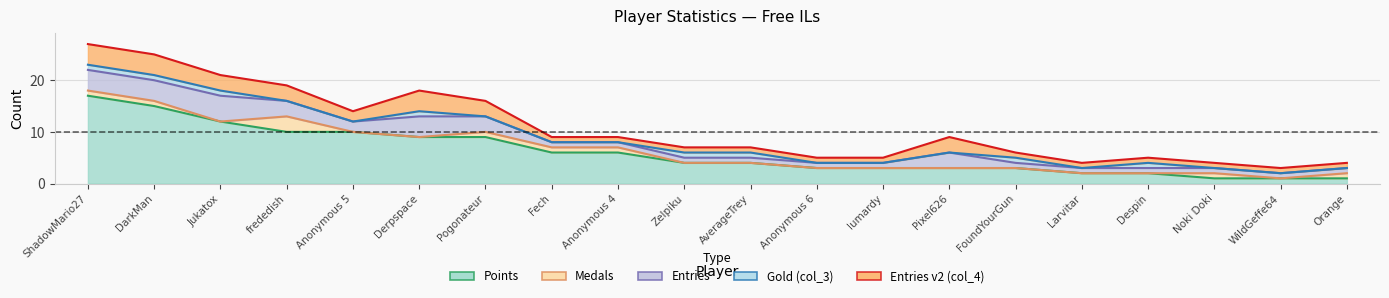

How many lines are shown in the chart?

5